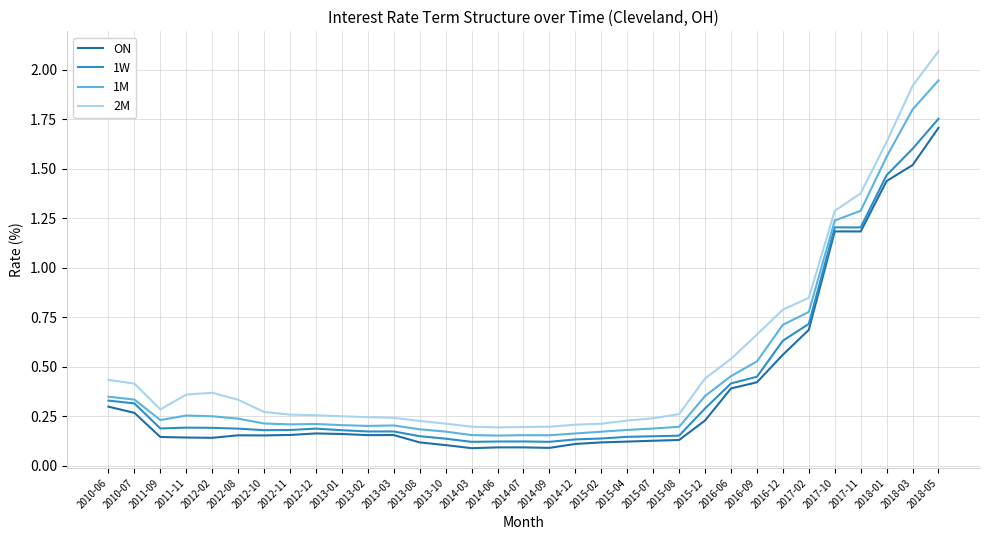

True or false: ON and 1M cross at least once.

False